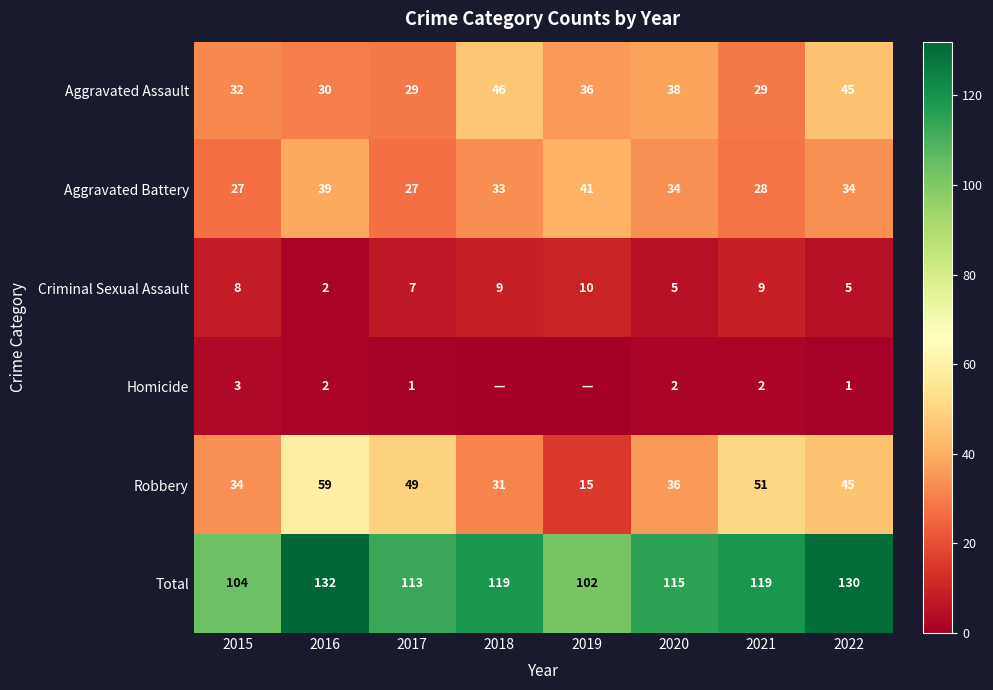

What is the sum of all Aggravated Battery values?

263